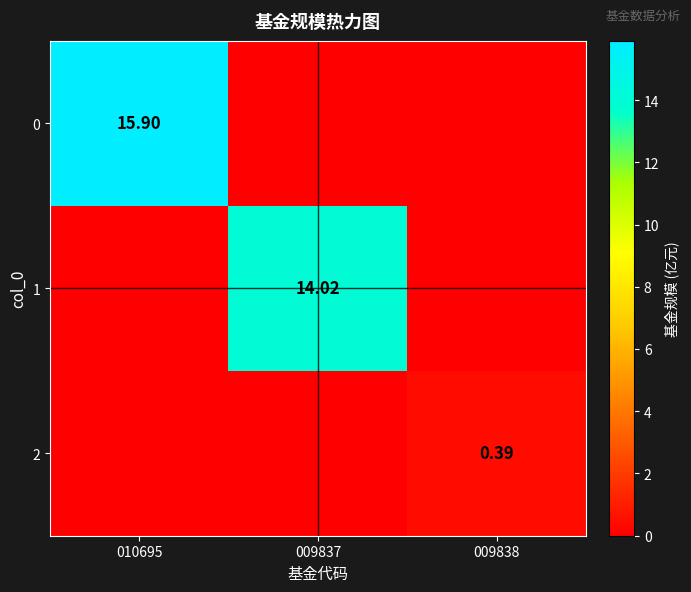

Is the value of 0 at 010695 greater than the value of 1 at 009837?

Yes